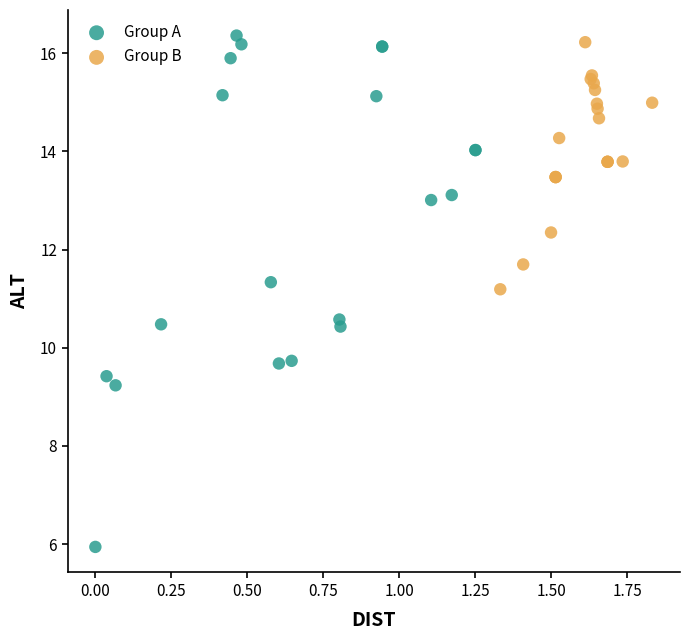

Which series reaches the minimum Y coordinate?

Group A